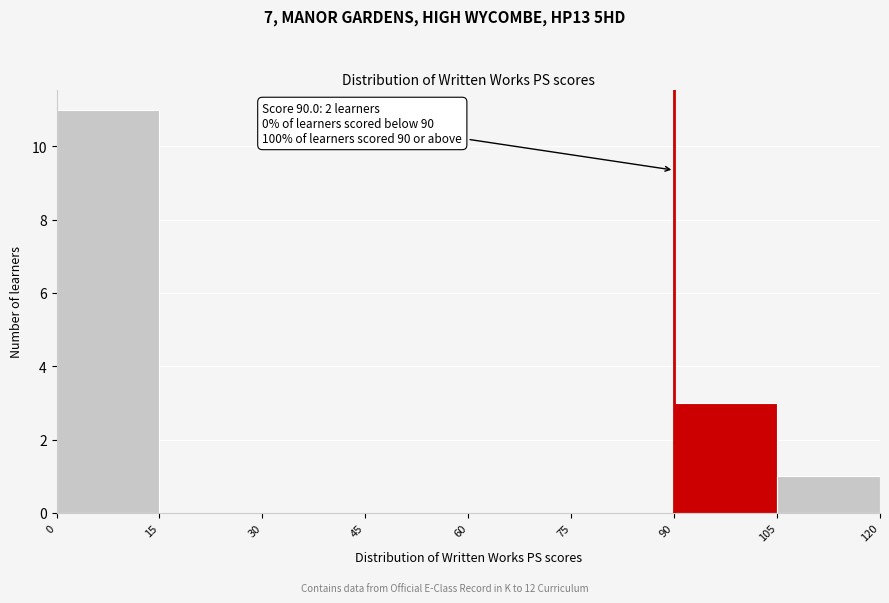

Over which range of the x-axis is the bar tallest?

0 to 15